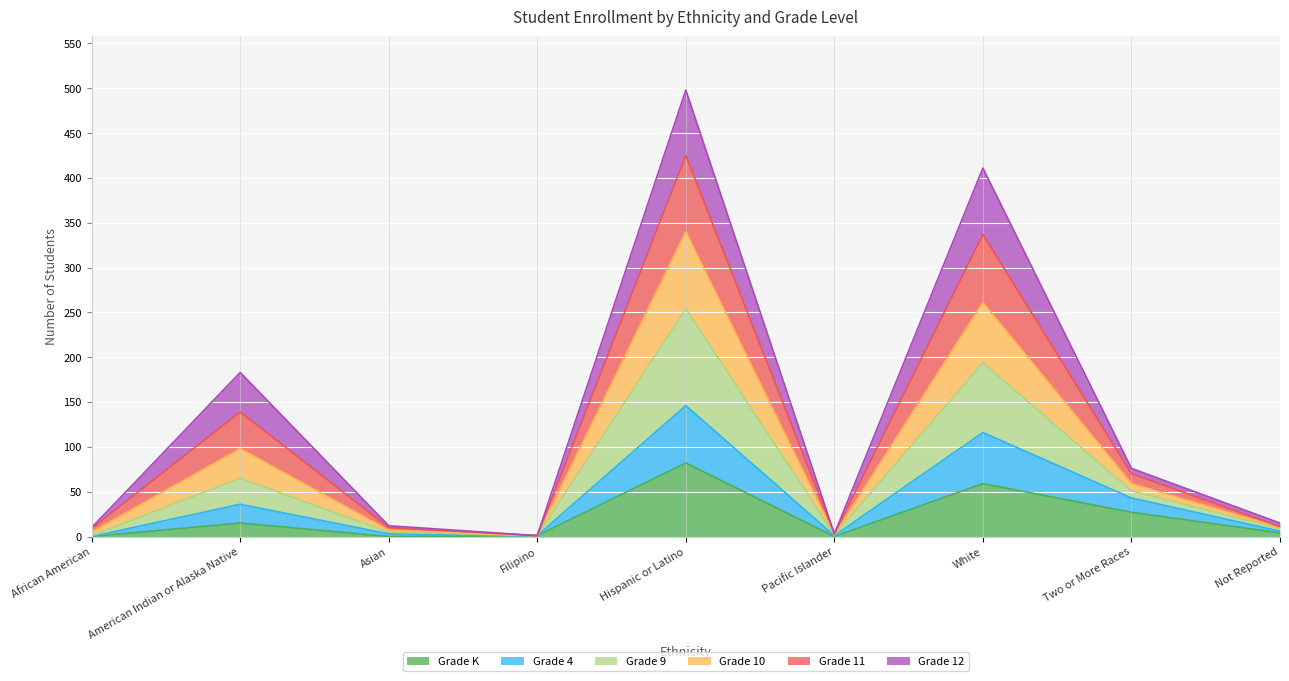

List the labels in order of Grade 9 value, smallest first.

Filipino, Pacific Islander, African American, Asian, Not Reported, Two or More Races, American Indian or Alaska Native, White, Hispanic or Latino